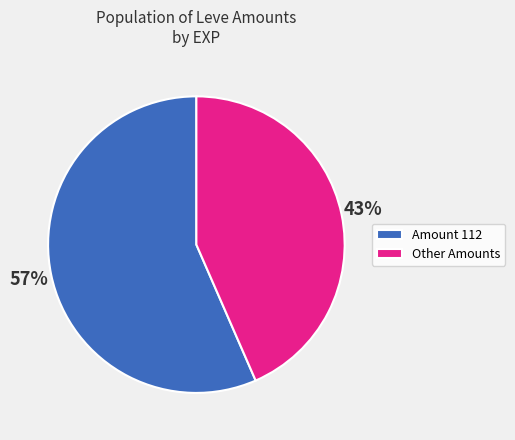

What is the largest slice in the pie chart?

Amount 112